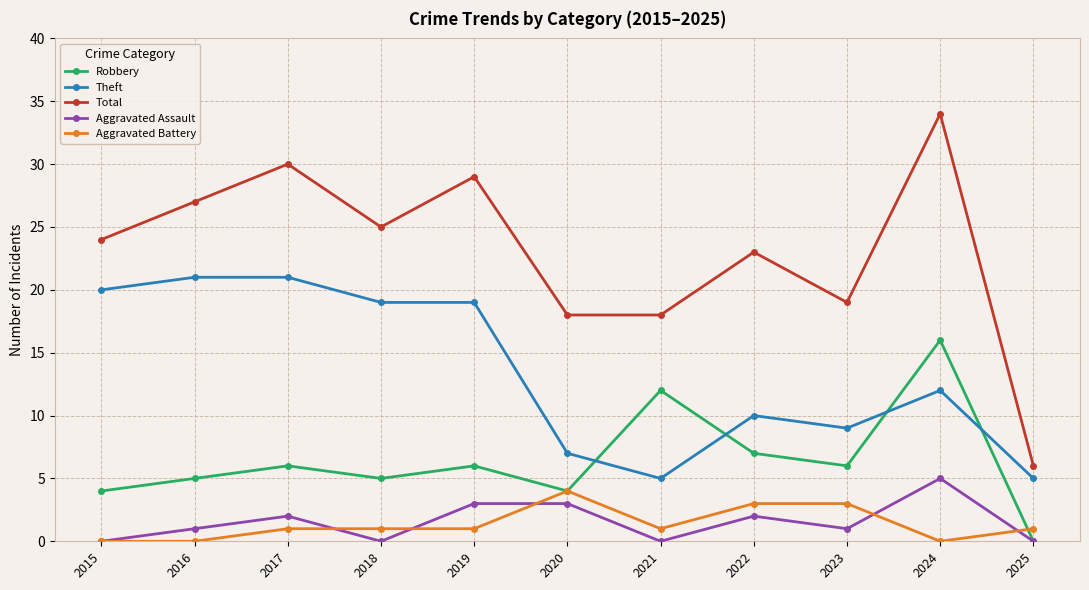

Does the chart have visible grid lines?

Yes